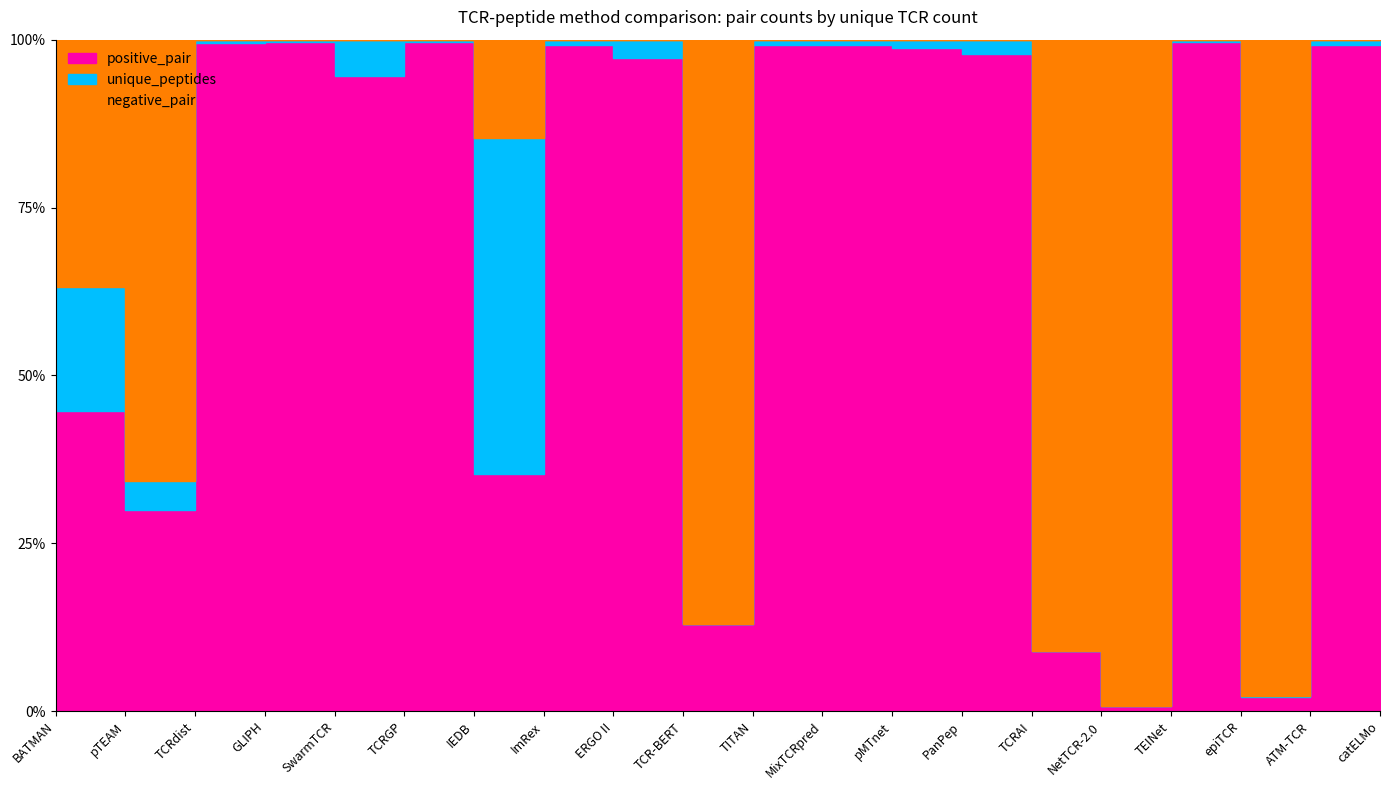

Read the positive_pair value at TCRAI.

8171